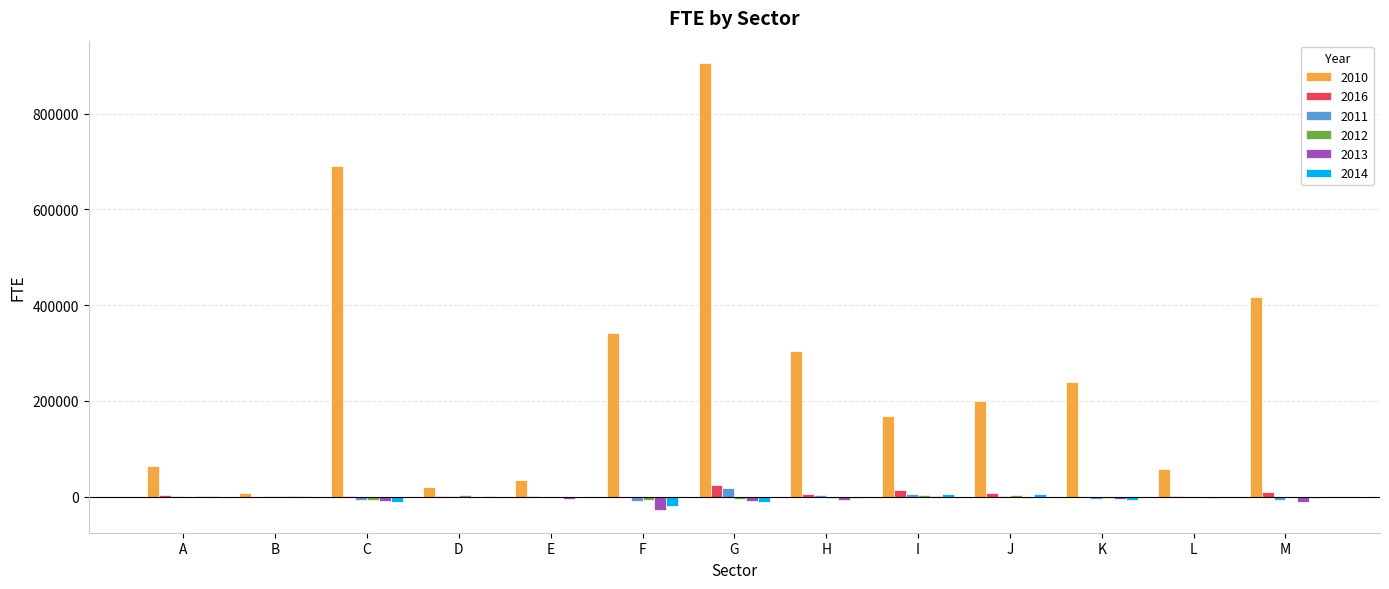

Does the chart contain stacked bars?

No